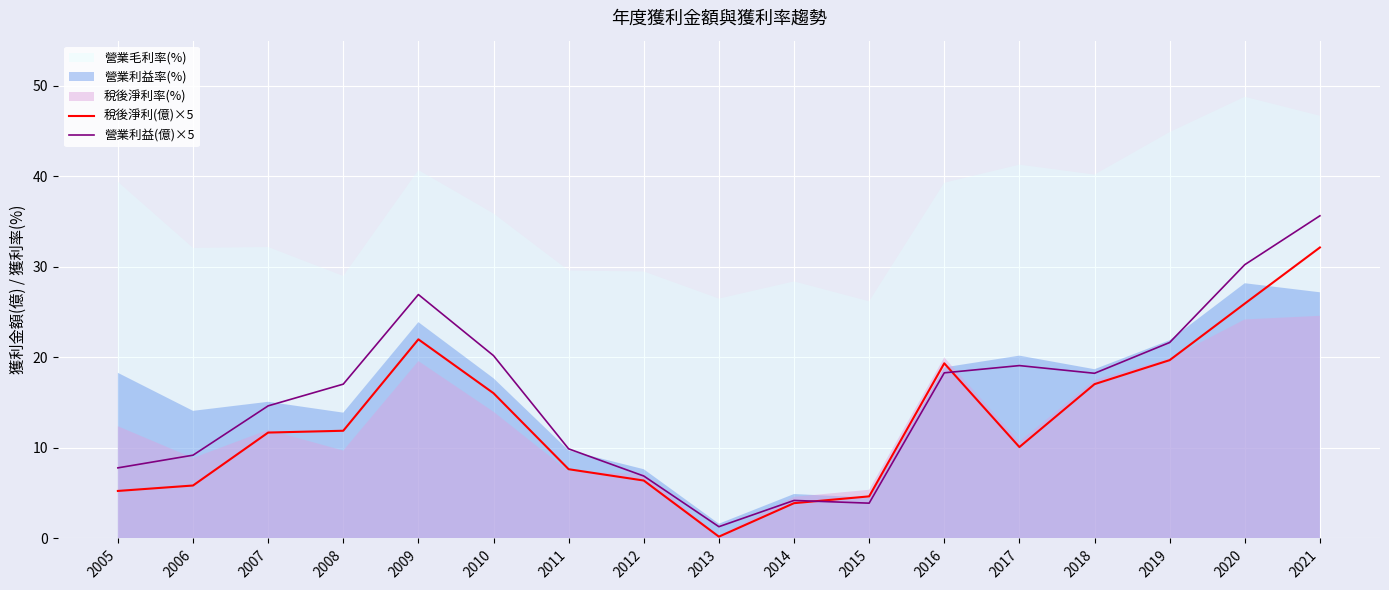

Where is the first local maximum for 稅後淨利(億)×5?

2009